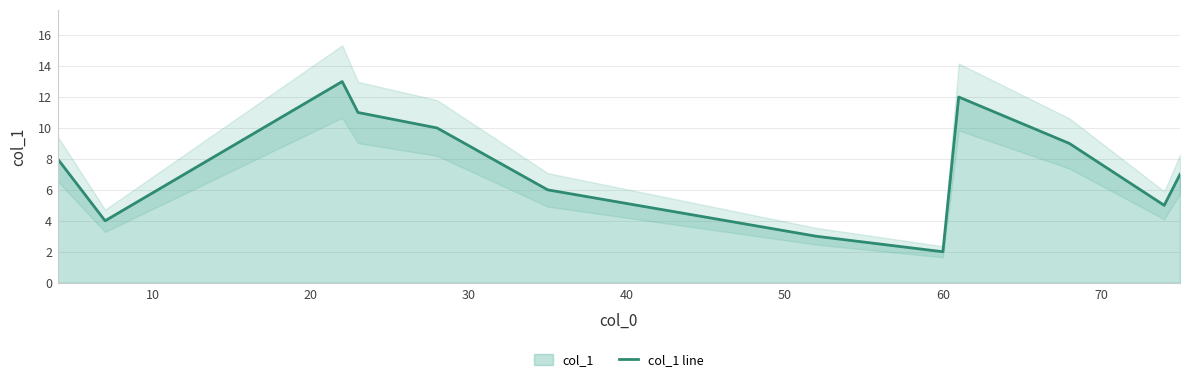

How many interior local peaks (higher than both neighbors) does the data have?

2